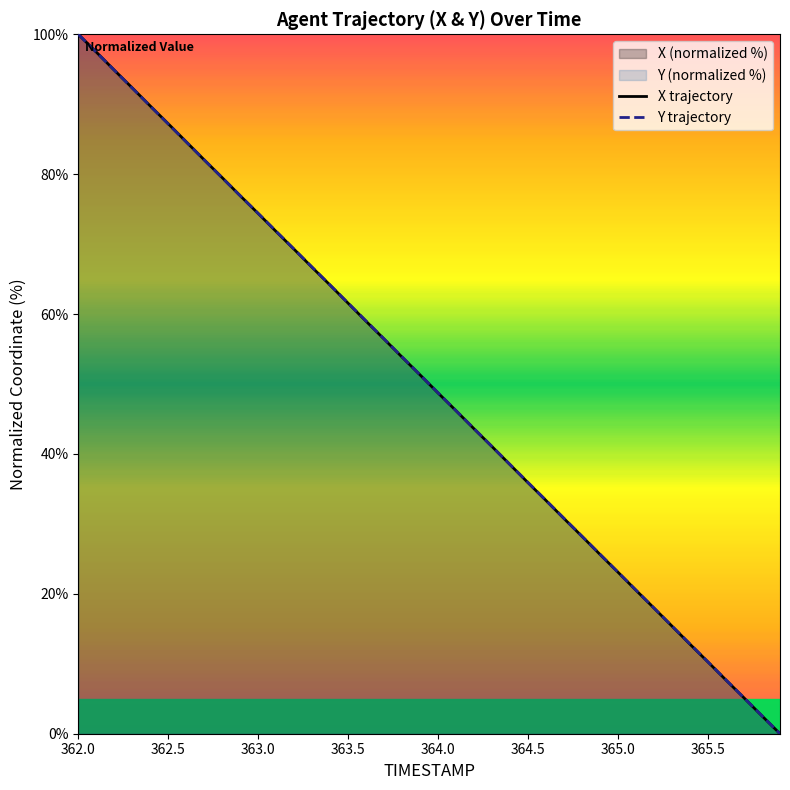

Reading left to right, transcribe all the data shown in this chart.

X: 362.0=100.0	362.1=97.5	362.2=94.9	362.3=92.3	362.4=89.7	362.5=87.2	362.6=84.6	362.7=82.0	362.8=79.5	362.9=76.9	363.0=74.4	363.1=71.8	363.2=69.2	363.3=66.7	363.4=64.1	363.5=61.5	363.6=59.0	363.7=56.4	363.8=53.8	363.9=51.3	364.0=48.7	364.1=46.2	364.2=43.6	364.3=41.0	364.4=38.5	364.5=35.9	364.6=33.3	364.7=30.8	364.8=28.2	364.9=25.6	365.0=23.1	365.1=20.5	365.2=18.0	365.3=15.4	365.4=12.8	365.5=10.3	365.6=7.7	365.7=5.1	365.8=2.5	365.9=0.0
Y: 362.0=100.0	362.1=97.4	362.2=94.9	362.3=92.3	362.4=89.7	362.5=87.2	362.6=84.6	362.7=82.0	362.8=79.5	362.9=76.9	363.0=74.4	363.1=71.8	363.2=69.3	363.3=66.7	363.4=64.1	363.5=61.6	363.6=59.0	363.7=56.4	363.8=53.9	363.9=51.3	364.0=48.7	364.1=46.2	364.2=43.6	364.3=41.0	364.4=38.5	364.5=35.9	364.6=33.3	364.7=30.8	364.8=28.2	364.9=25.7	365.0=23.1	365.1=20.5	365.2=18.0	365.3=15.4	365.4=12.8	365.5=10.3	365.6=7.7	365.7=5.1	365.8=2.6	365.9=0.0